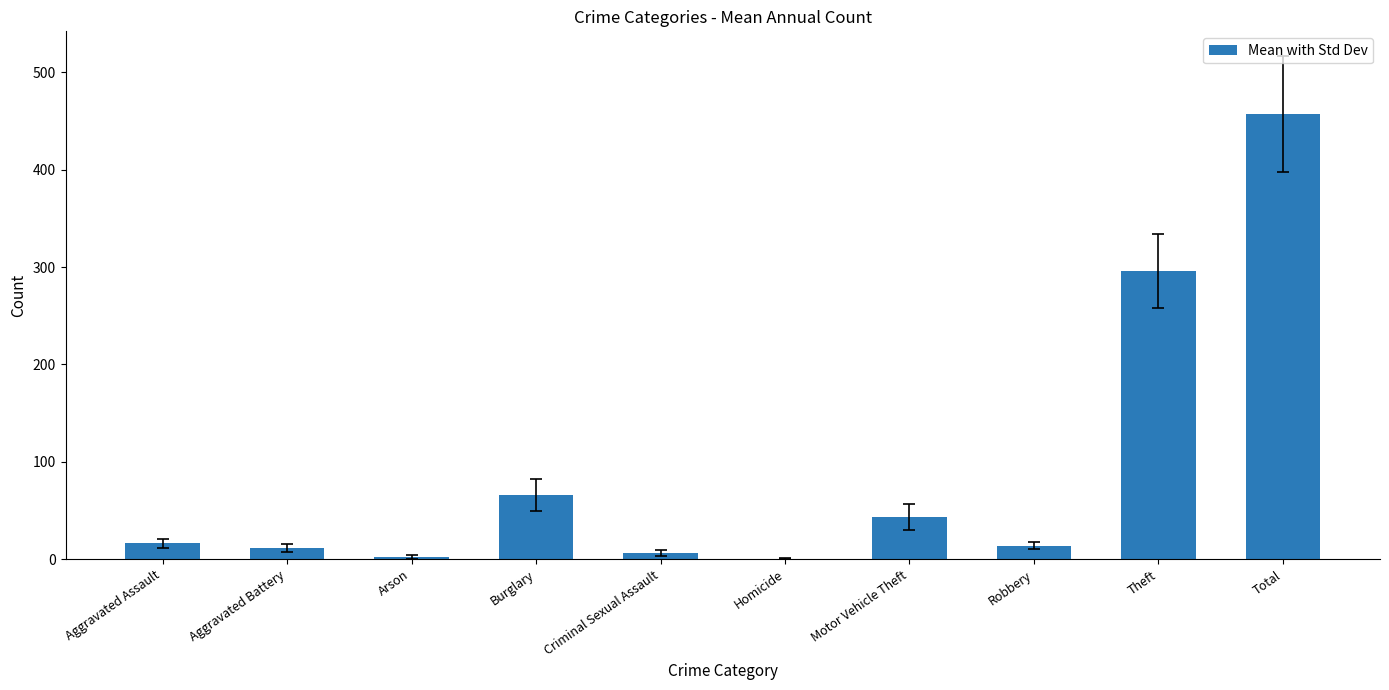

Is it true that the value at Robbery is 13.8?

True